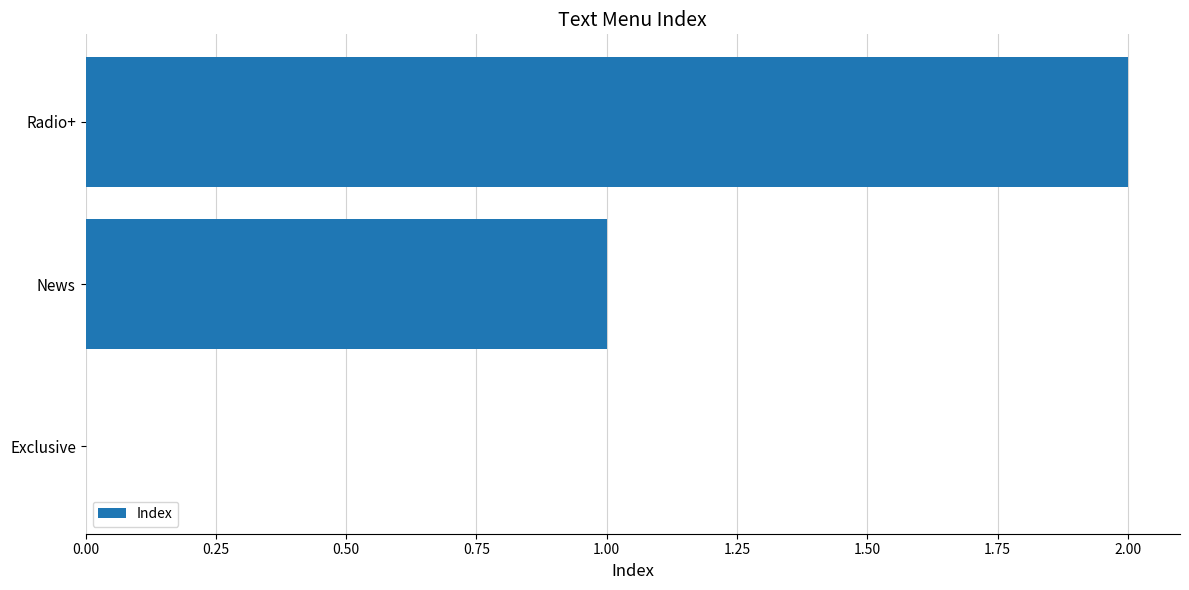

How many positive values are there?

2